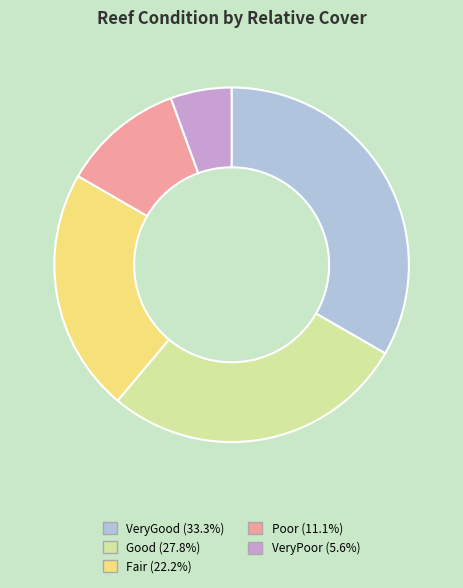

Rank the categories by value from highest to lowest.

VeryGood, Good, Fair, Poor, VeryPoor